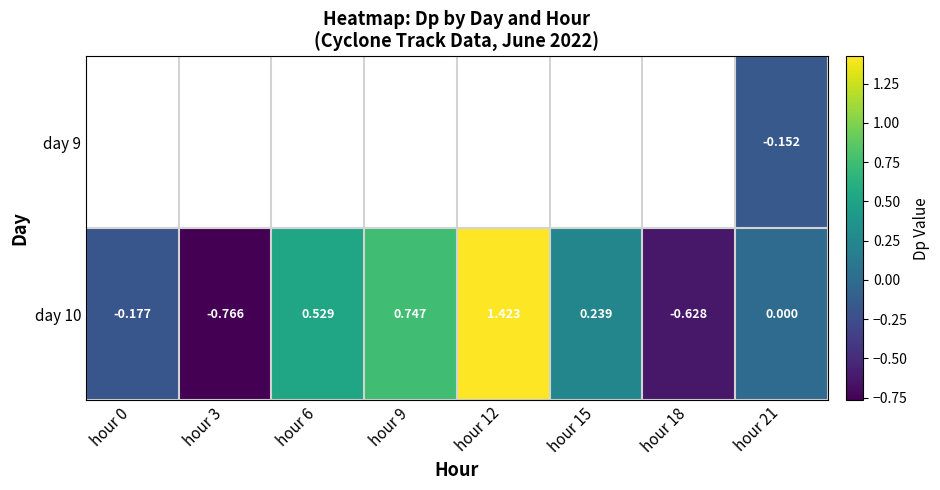

How many data points in day 10 are less than 0?

3